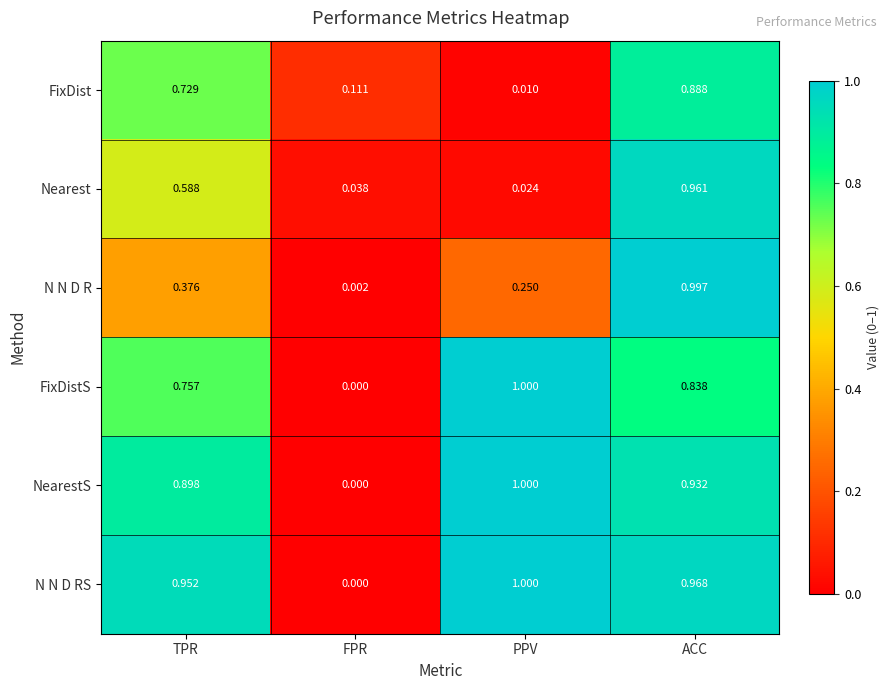

At which label is N N D R closest to 0?

FPR